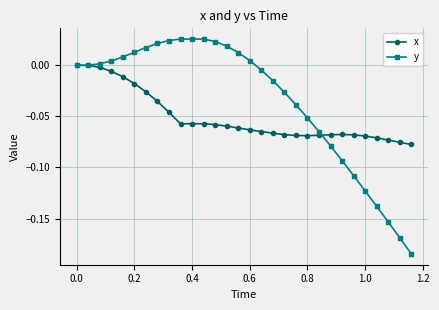

List the series in order of their peak value, highest first.

y, x